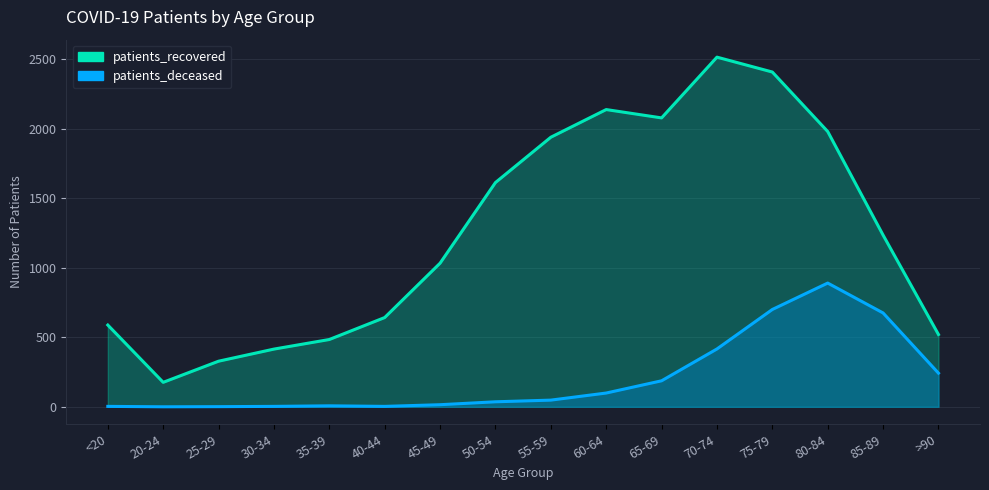

What is the total value across all series at 35-39?

491